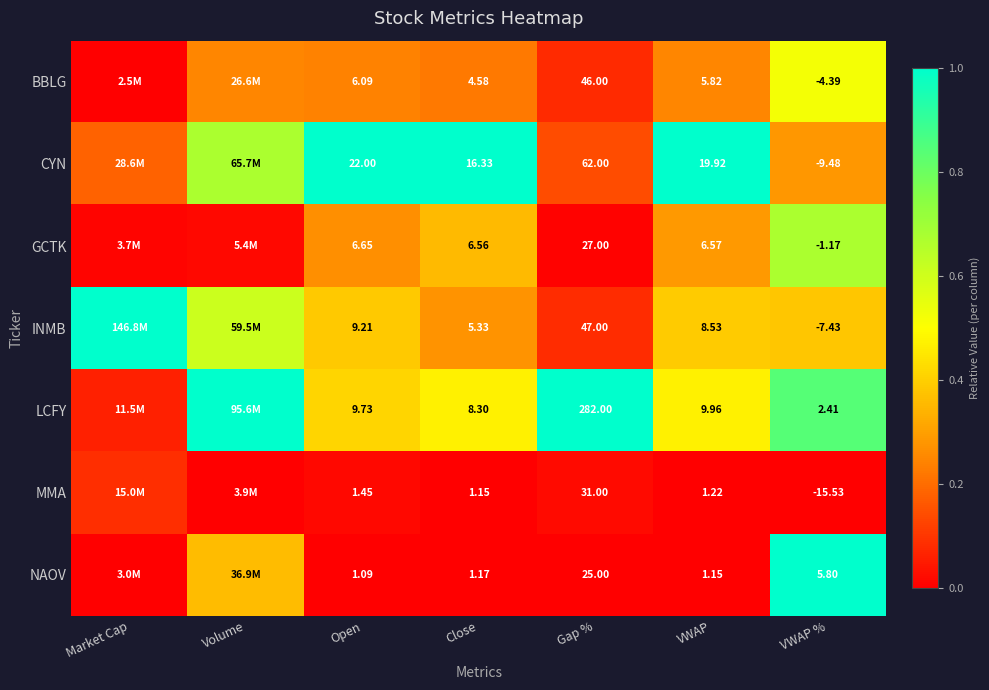

At VWAP %, list the series in order from largest to smallest.

NAOV, LCFY, GCTK, BBLG, INMB, CYN, MMA